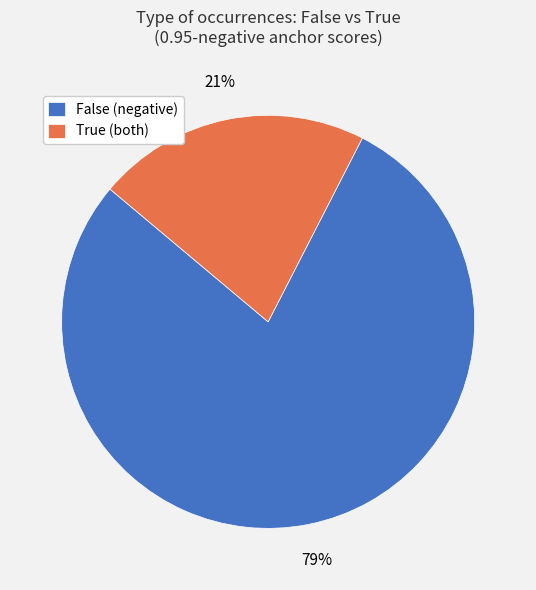

Which slice represents more than half of the pie?

False